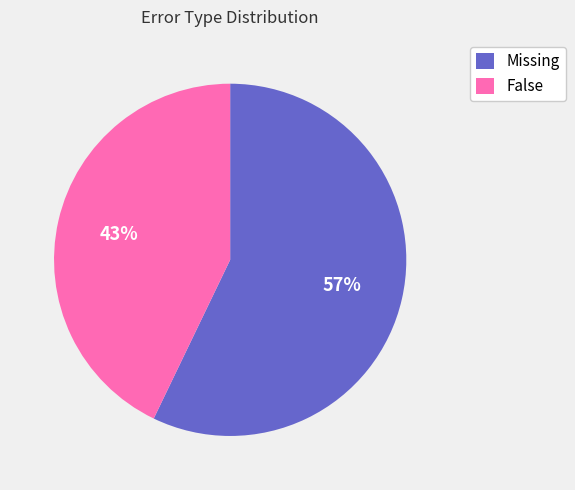

What percentage is the False slice, to the nearest percent?

43%